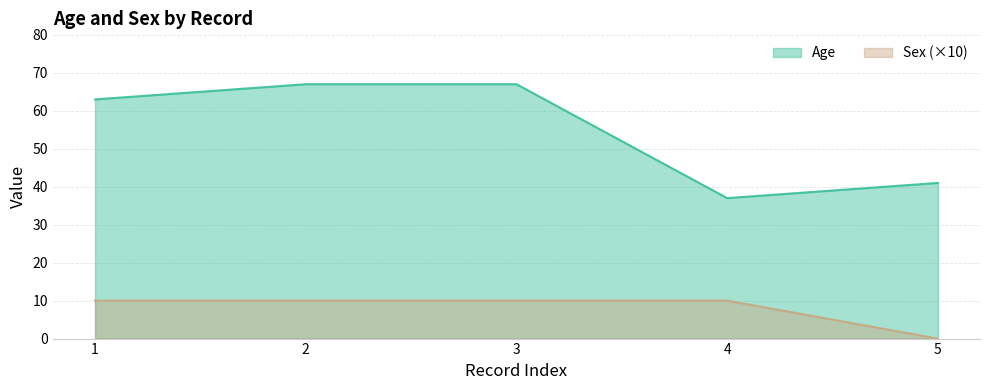

Read the Sex value at 2, to the nearest 10.

10